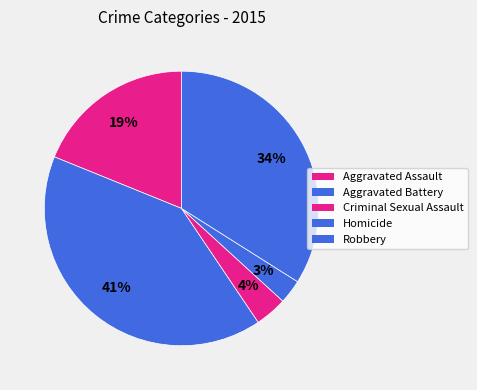

To the nearest percent, what is the average slice percentage?

20%